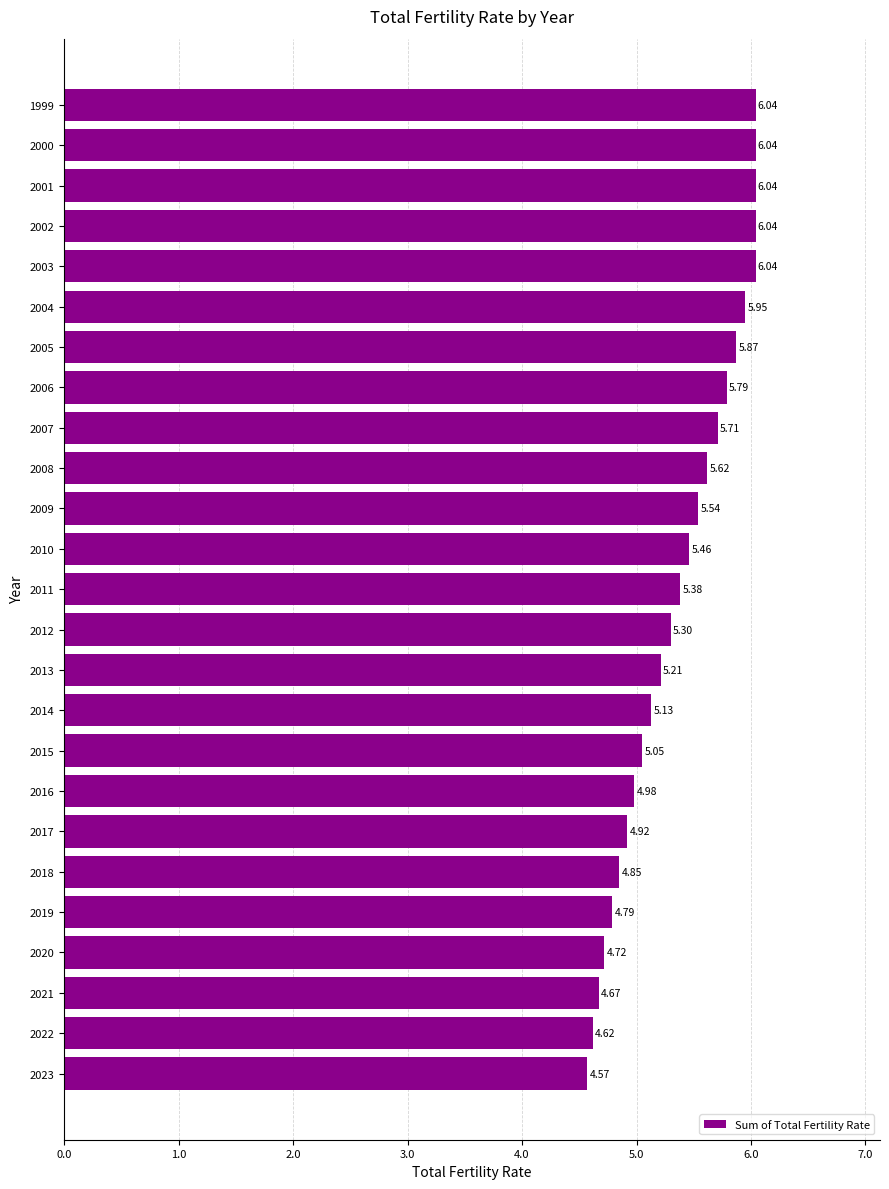

What is the ratio of the value at 2009 to the value at 2018?

1.1